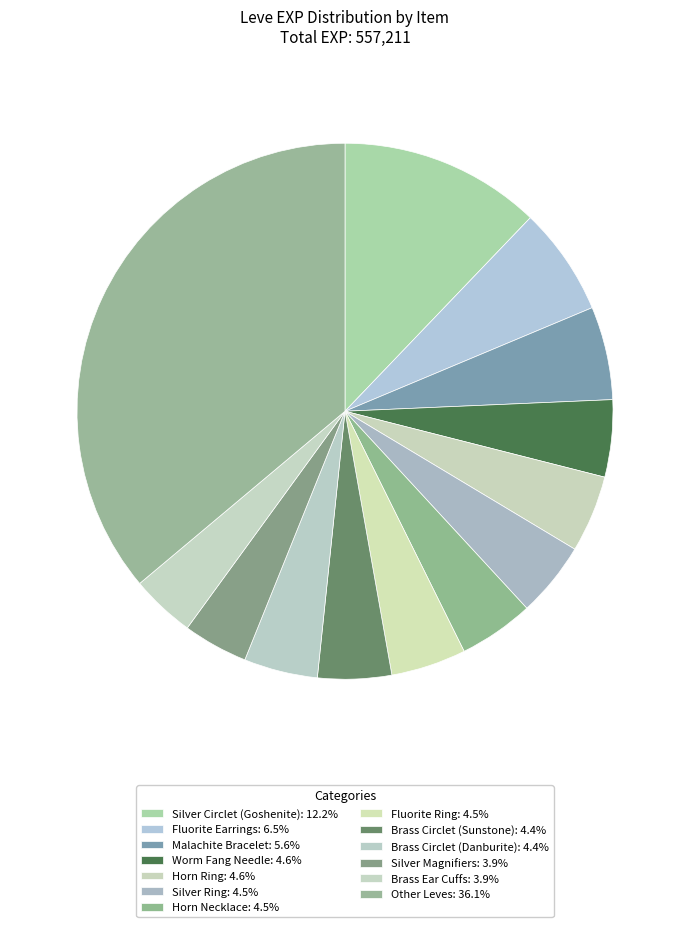

Is there any slice that represents more than half of the pie?

No